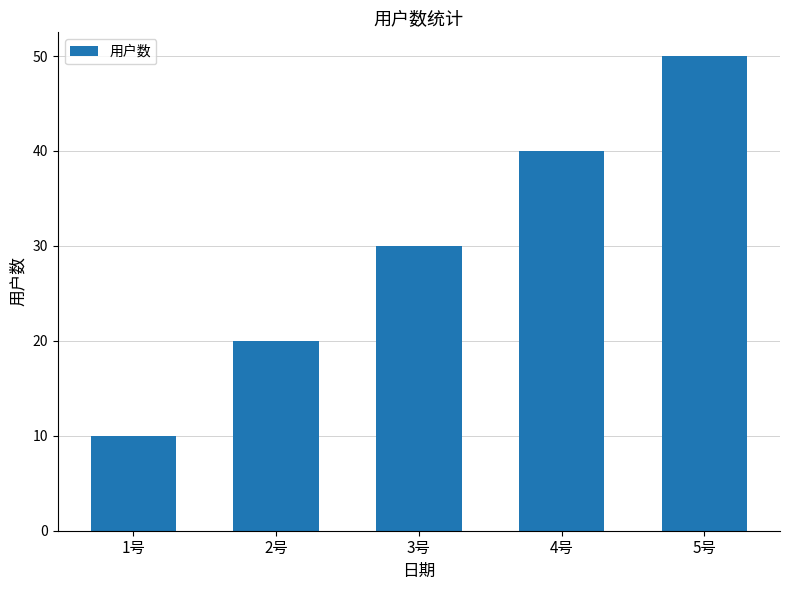

True or false: the data shows 7 at 1号.

False